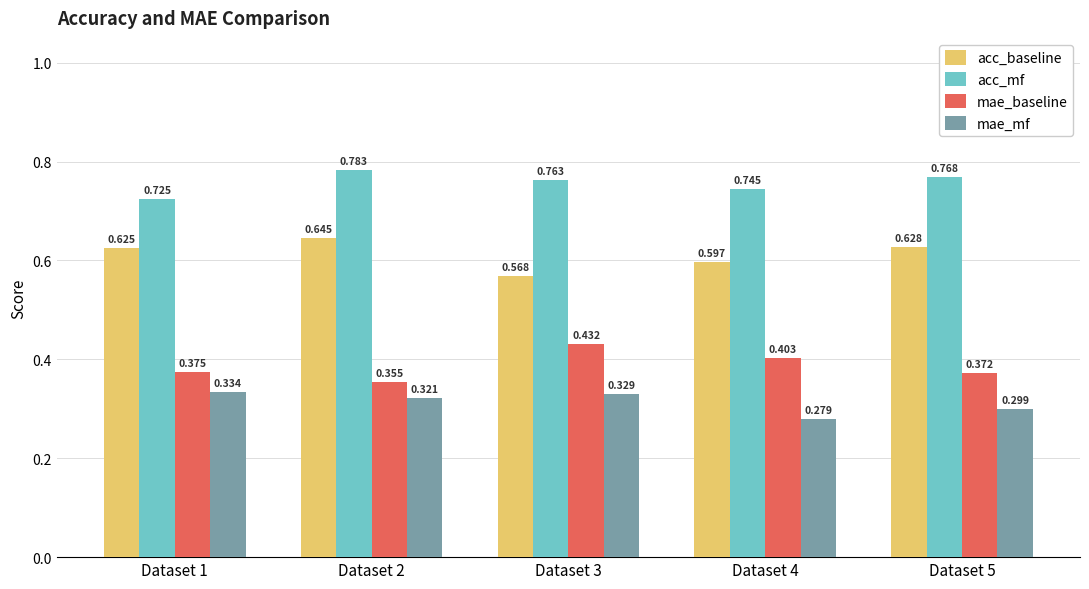

Is it true that acc_baseline equals 0.3 at Dataset 2?

False